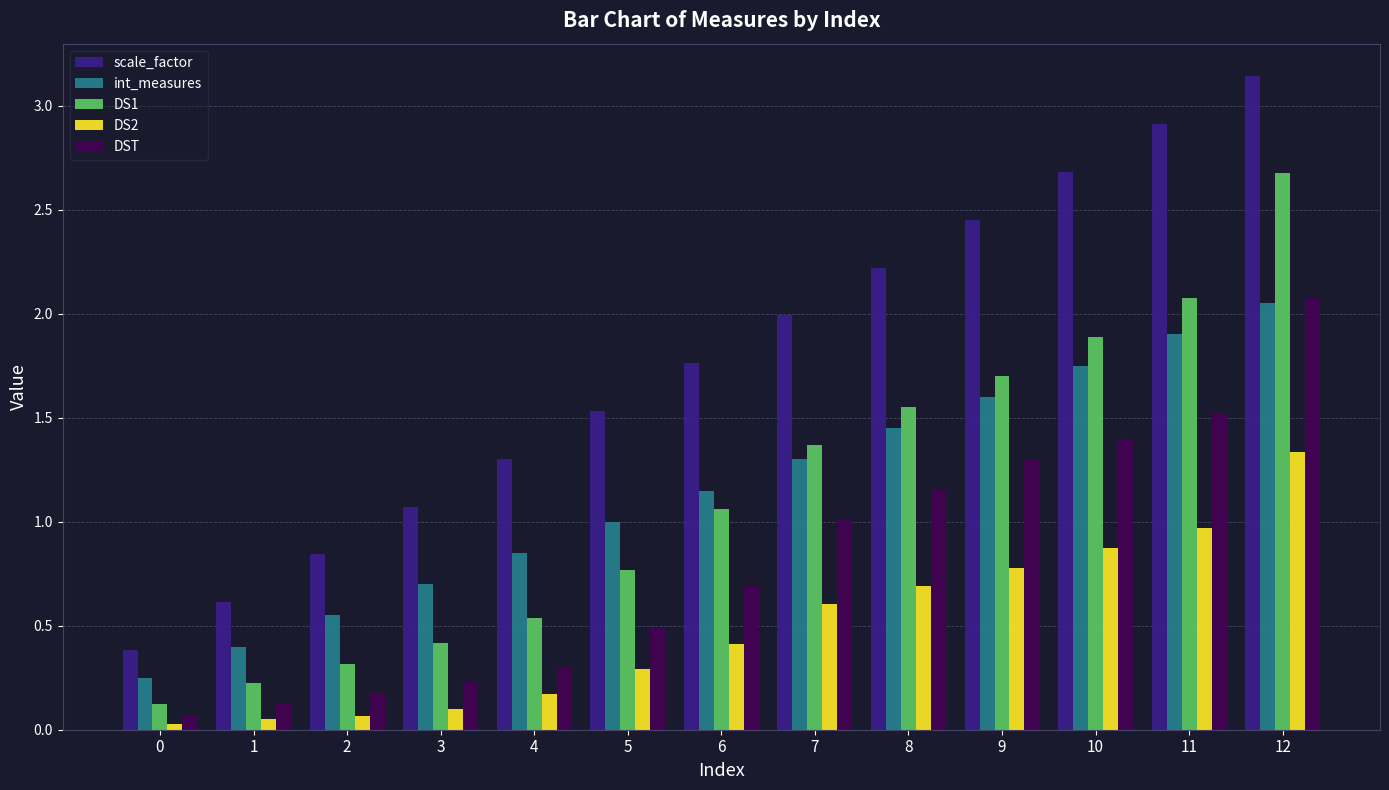

What is the difference between the highest and lowest values at 6?

1.3